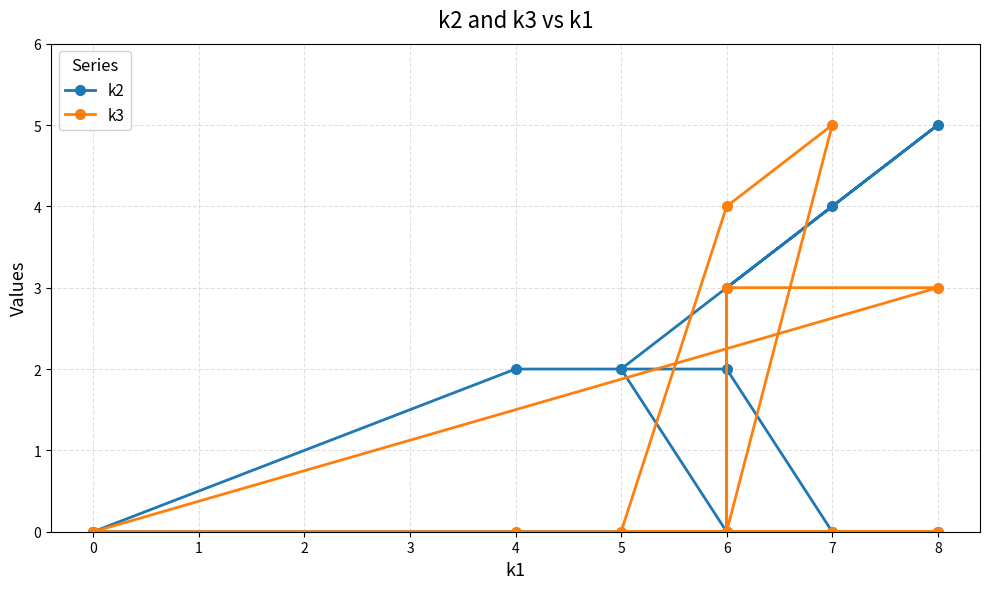

At which label does k3 reach its peak?

7